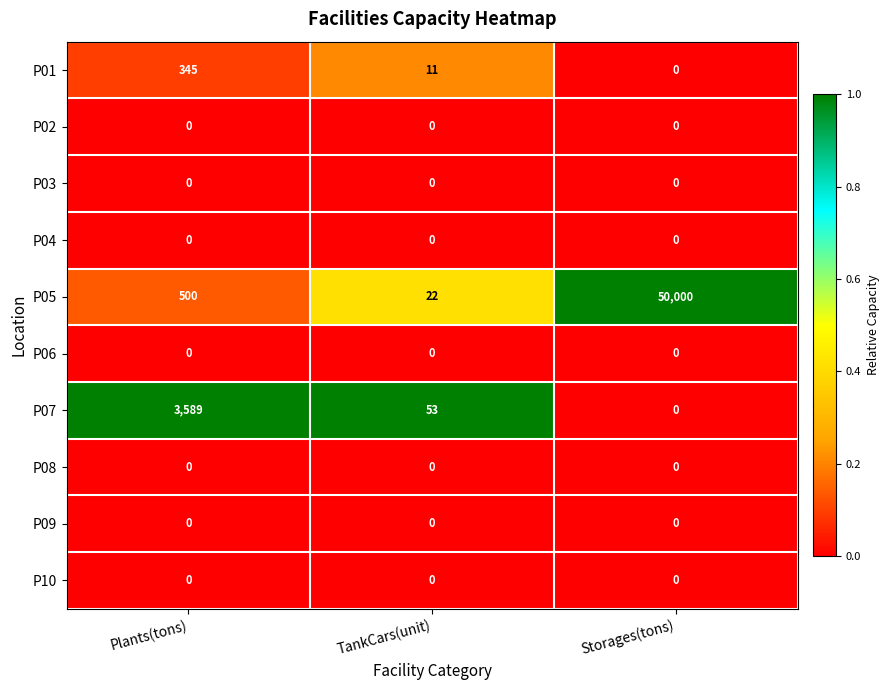

Between TankCars(unit) and Storages(tons), which series saw the biggest shift?

P05